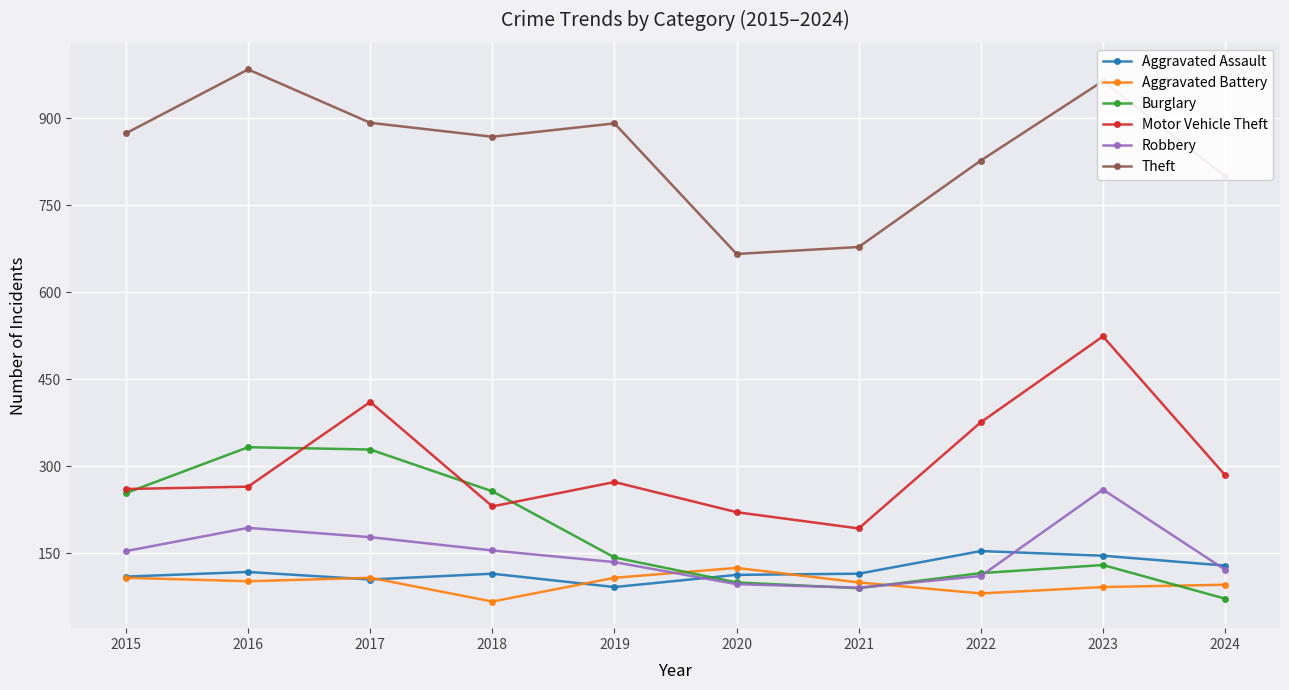

What is the minimum value shown in the chart?

67